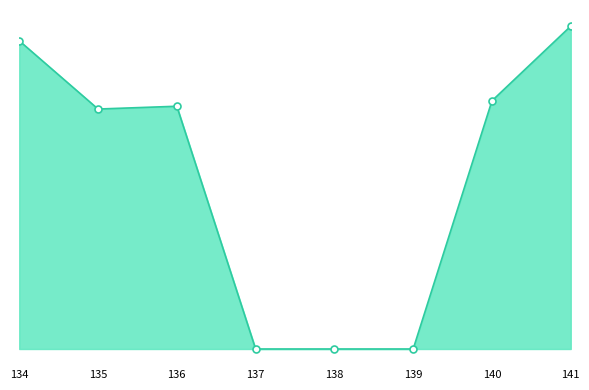

At which category does the chart reach its peak across all series?

141